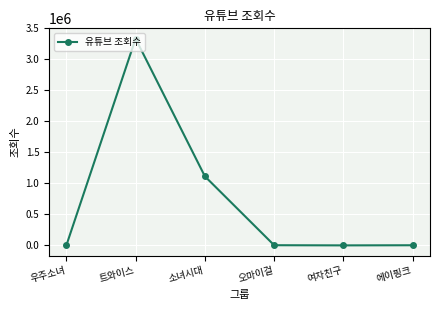

What is the greatest value displayed?

3334500